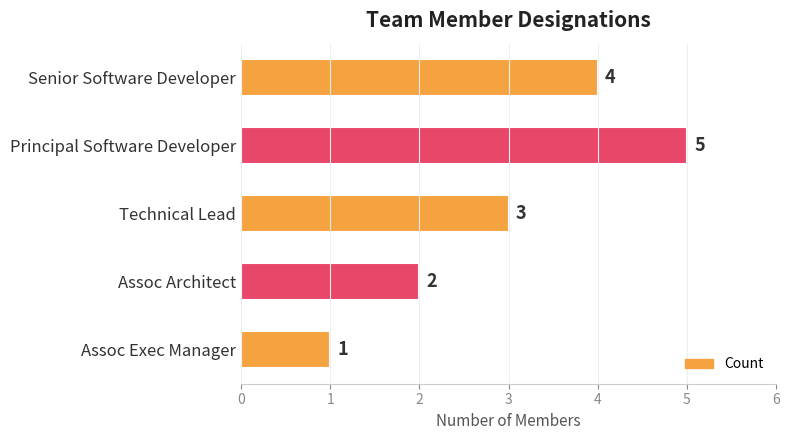

Reading bottom to top, transcribe all the data shown in this chart.

Assoc Exec Manager=1	Assoc Architect=2	Technical Lead=3	Principal Software Developer=5	Senior Software Developer=4